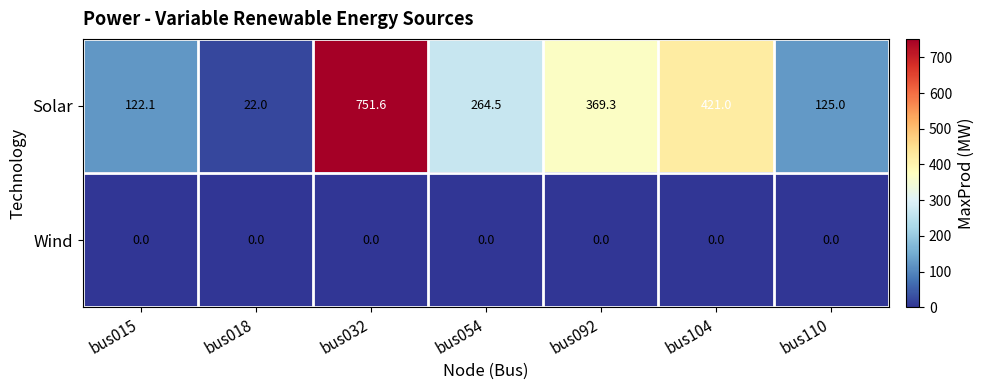

Between bus104 and bus110, which series saw the biggest shift?

Solar